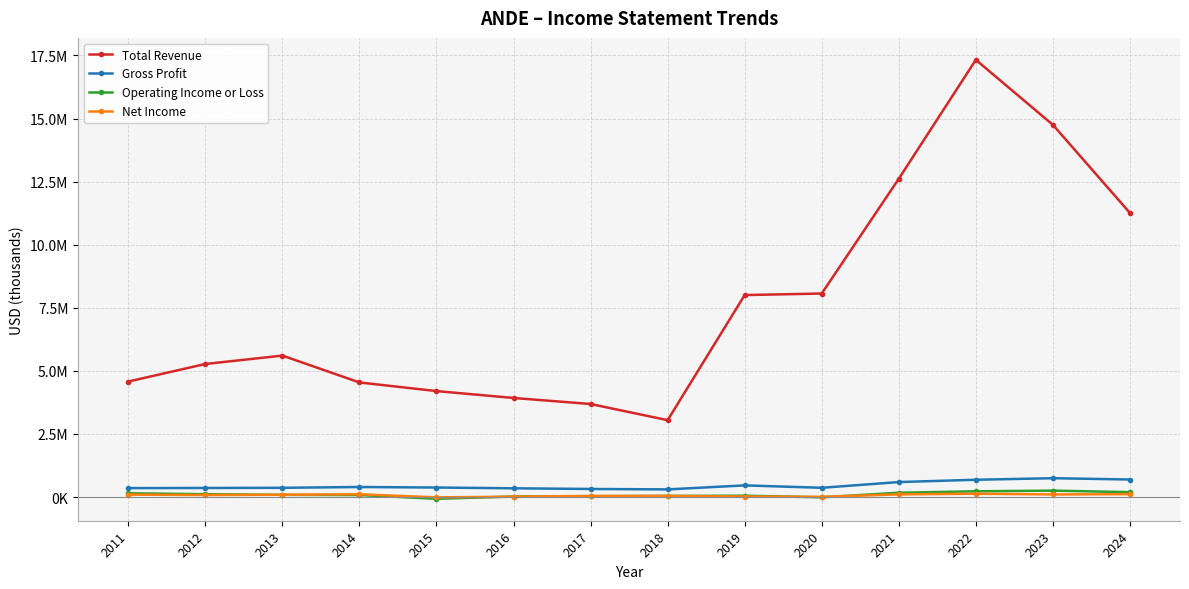

What is the minimum value shown in the chart?

-69900